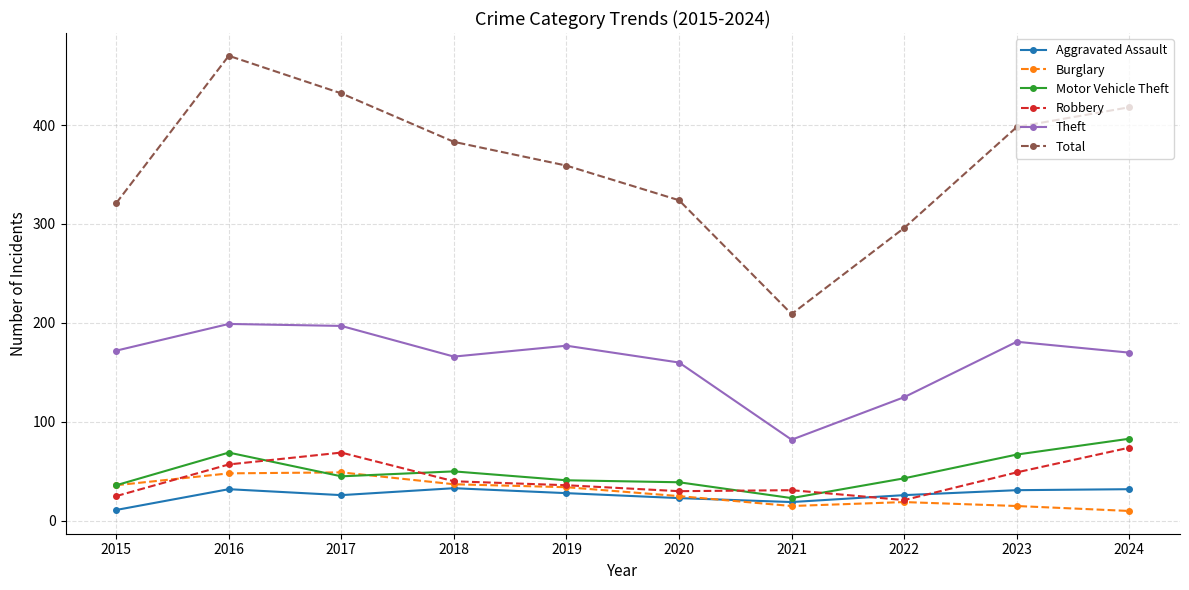

How many lines are shown in the chart?

6